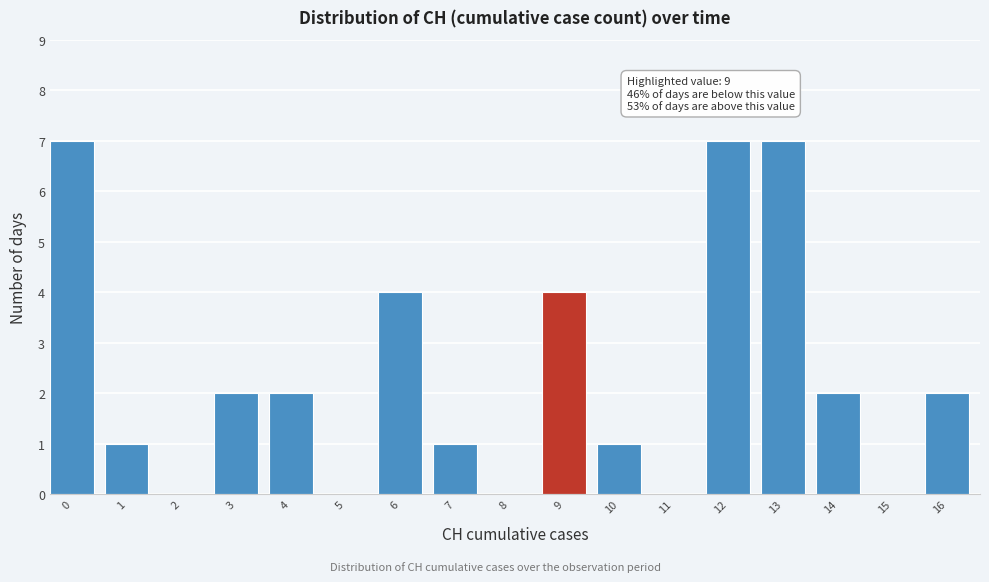

Reading left to right, what are all the values shown in this chart?

0=7	1=1	2=0	3=2	4=2	5=0	6=4	7=1	8=0	9=4	10=1	11=0	12=7	13=7	14=2	15=0	16=2